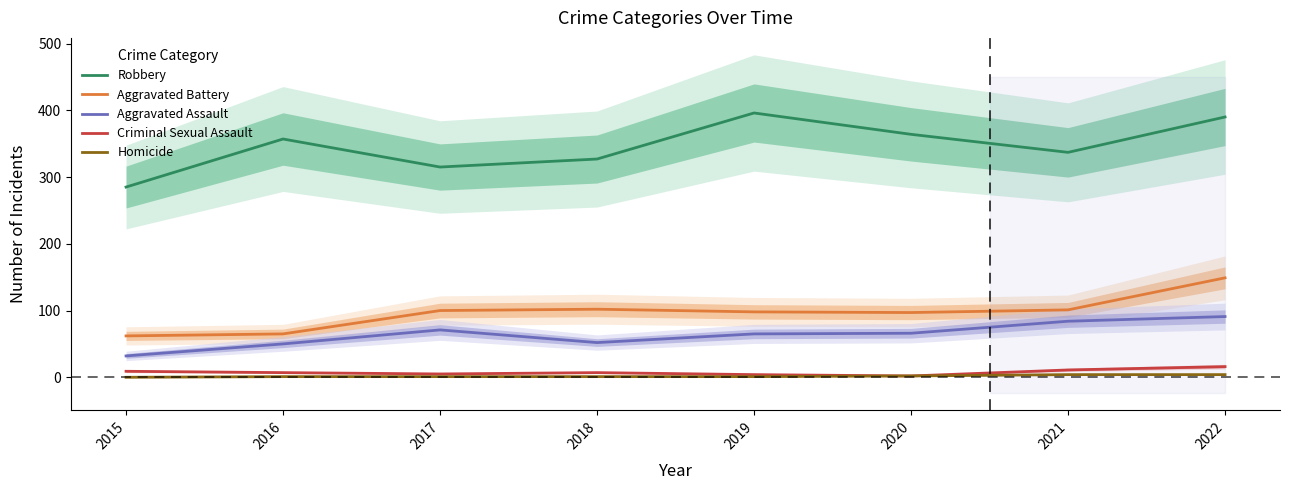

Reading left to right, extract all data points from this chart.

Robbery: 2015=285	2016=357	2017=315	2018=327	2019=396	2020=364	2021=337	2022=390
Aggravated Battery: 2015=62	2016=65	2017=100	2018=102	2019=98	2020=97	2021=101	2022=149
Aggravated Assault: 2015=32	2016=50	2017=71	2018=52	2019=65	2020=66	2021=84	2022=91
Criminal Sexual Assault: 2015=9	2016=7	2017=5	2018=7	2019=4	2020=2	2021=11	2022=16
Homicide: 2015=0	2016=1	2017=1	2018=1	2019=1	2020=2	2021=4	2022=4